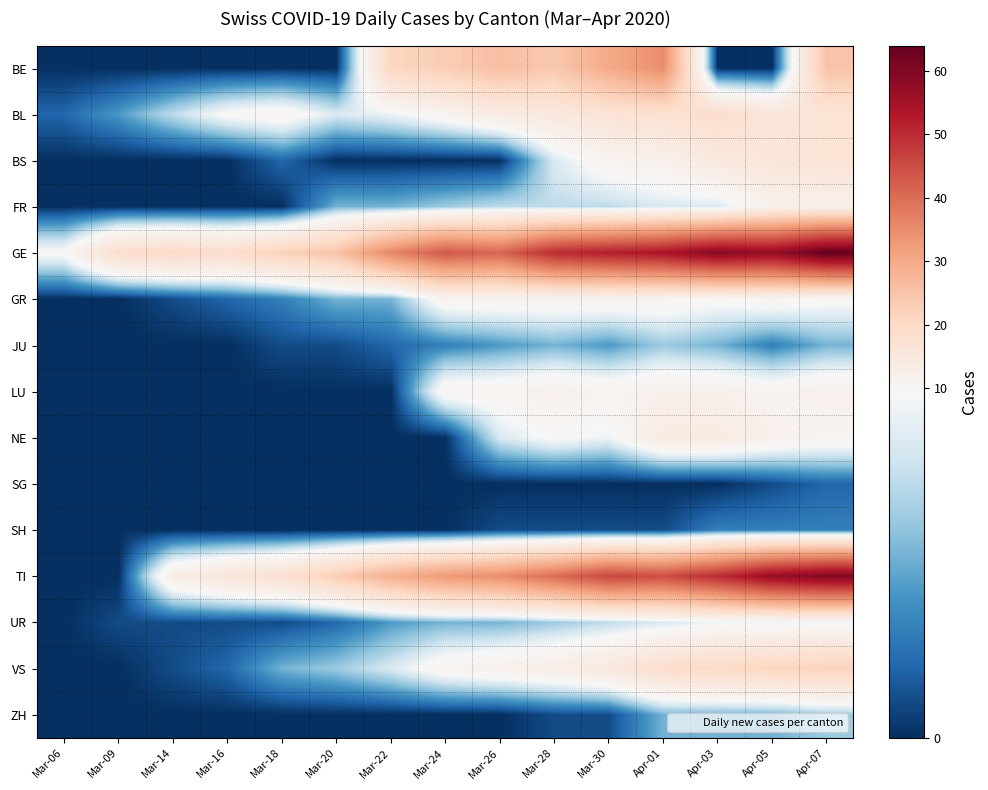

What is the spread (max minus min) of values at Apr-07?

62